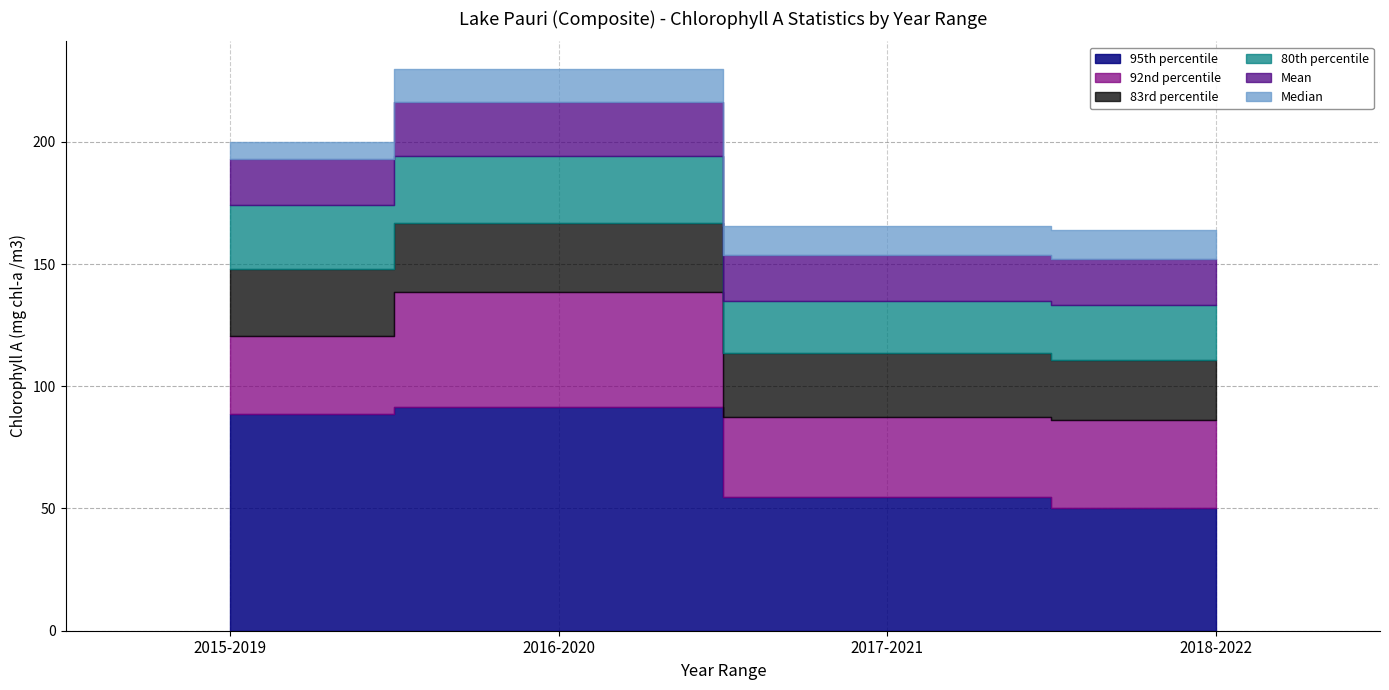

Reading left to right, transcribe all the data shown in this chart.

Mean: 2015-2019=18.6	2016-2020=21.9	2017-2021=18.9	2018-2022=18.8
95th percentile: 2015-2019=88.6	2016-2020=91.5	2017-2021=54.6	2018-2022=50.4
92nd percentile: 2015-2019=32.0	2016-2020=46.9	2017-2021=32.8	2018-2022=35.7
80th percentile: 2015-2019=26.2	2016-2020=27.4	2017-2021=21.5	2018-2022=22.2
83rd percentile: 2015-2019=27.5	2016-2020=28.4	2017-2021=26.1	2018-2022=24.8
Median: 2015-2019=7.0	2016-2020=13.5	2017-2021=11.5	2018-2022=12.0